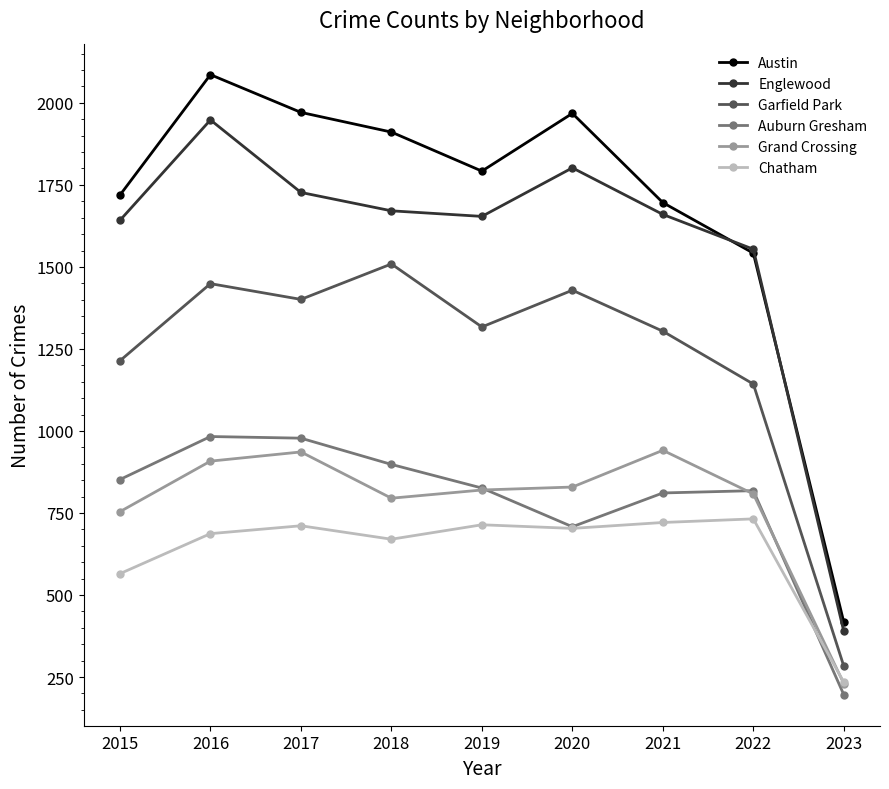

Which series has the widest spread of values?

Austin